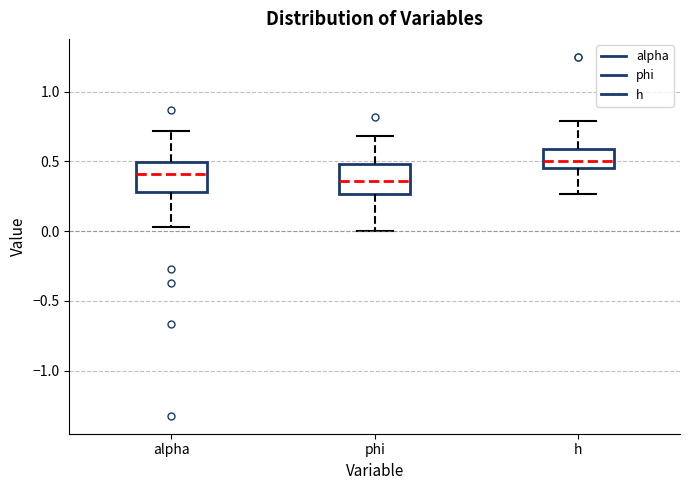

Where does the median line of the box for alpha sit on the y-axis? The values are not printed on the chart, so give them approximately, as read against the axis.

0.40